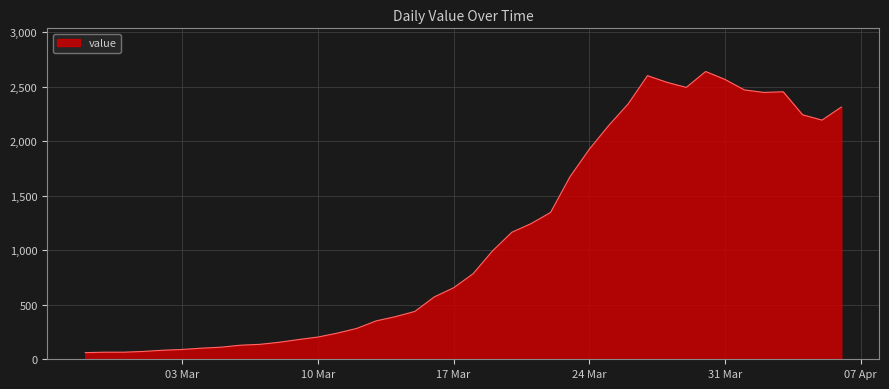

What is the greatest value displayed?

2640